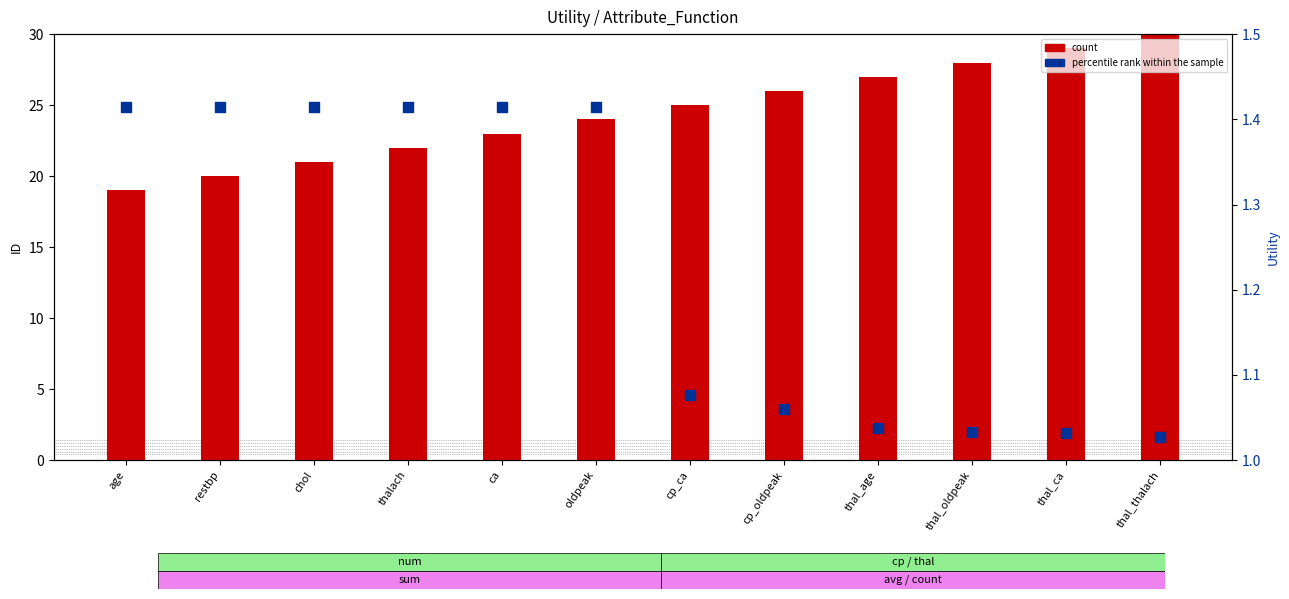

What is the total value across all series at age?

20.4